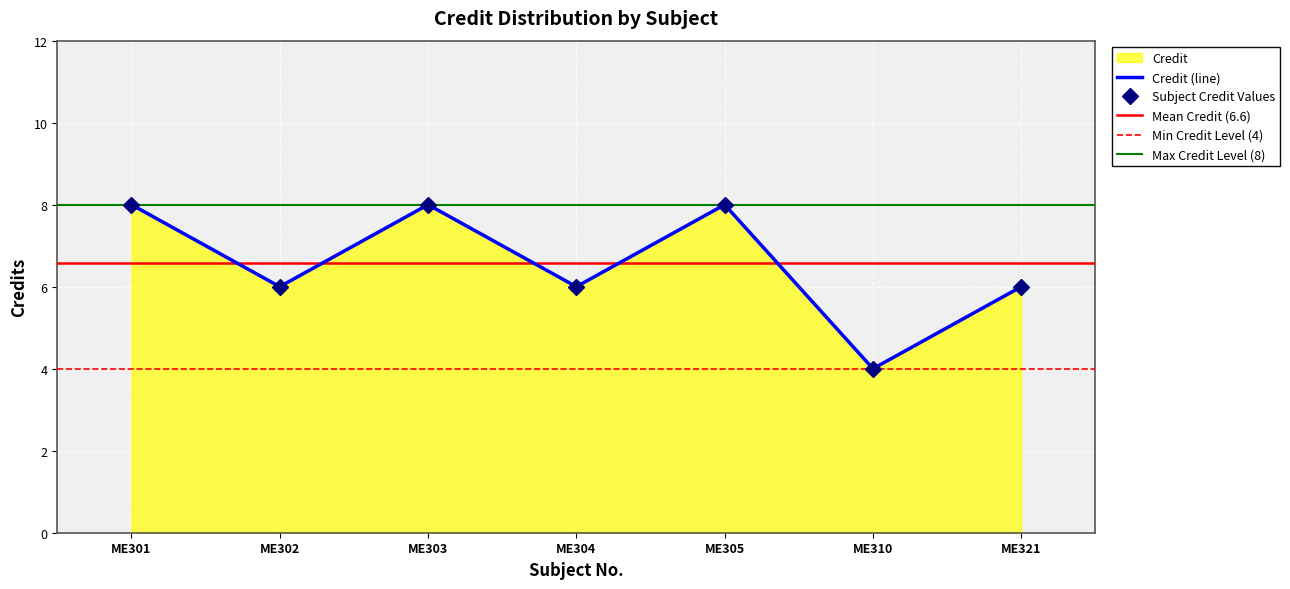

The value at ME304 is 6. True or false?

True